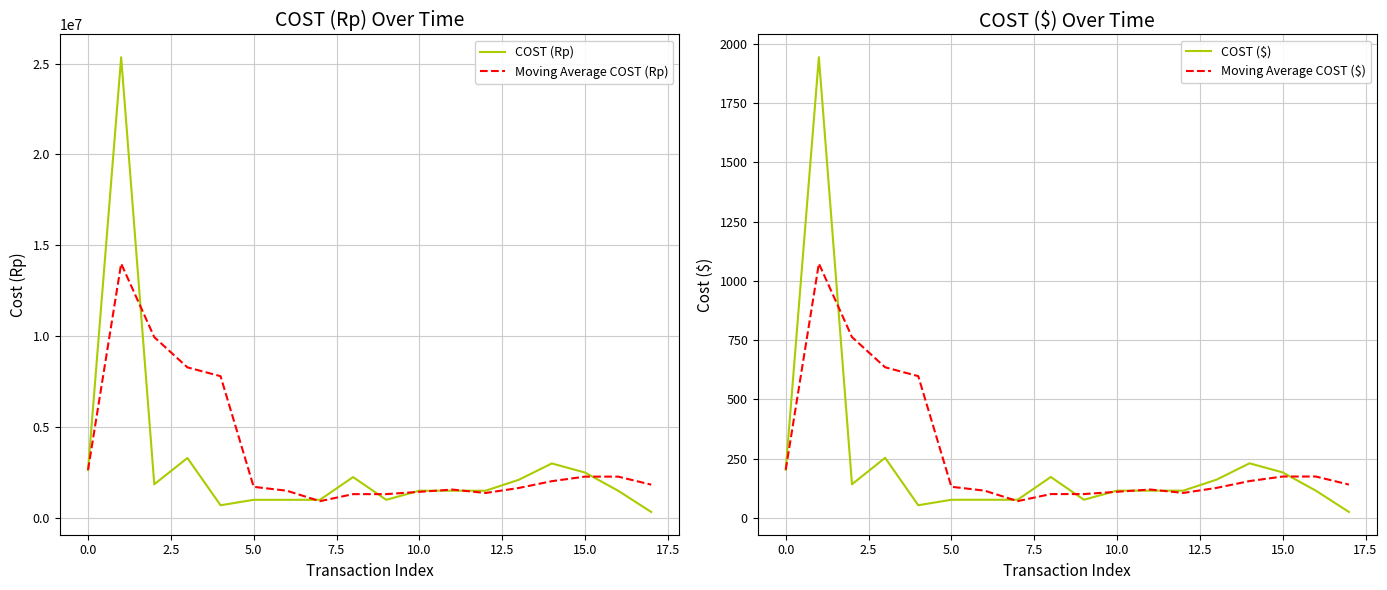

Reading left to right, transcribe all the data shown in this chart.

COST (Rp): 2639940.0	25346000.0	1854000.0	3300037.0	700000.0	1000000.0	1000000.0	1000000.0	2250000.0	1000000.0	1500000.0	1500000.0	1500000.0	2100000.0	3000000.0	2500000.0	1500000.0	330057.0
Moving Average COST (Rp): 2639940.0	13992970.0	9946646.7	8284994.2	7800009.2	1713509.2	1500009.2	925000.0	1312500.0	1312500.0	1437500.0	1562500.0	1375000.0	1650000.0	2025000.0	2275000.0	2275000.0	1832514.2
COST ($): 203.3	1943.1	142.1	253.8	53.8	76.9	76.9	76.9	173.0	76.9	115.3	115.3	115.3	161.5	230.6	192.2	115.3	25.4
Moving Average COST ($): 203.3	1073.2	762.8	635.6	598.2	131.7	115.3	71.1	100.9	100.9	110.5	120.1	105.7	126.9	155.7	174.9	174.9	140.9